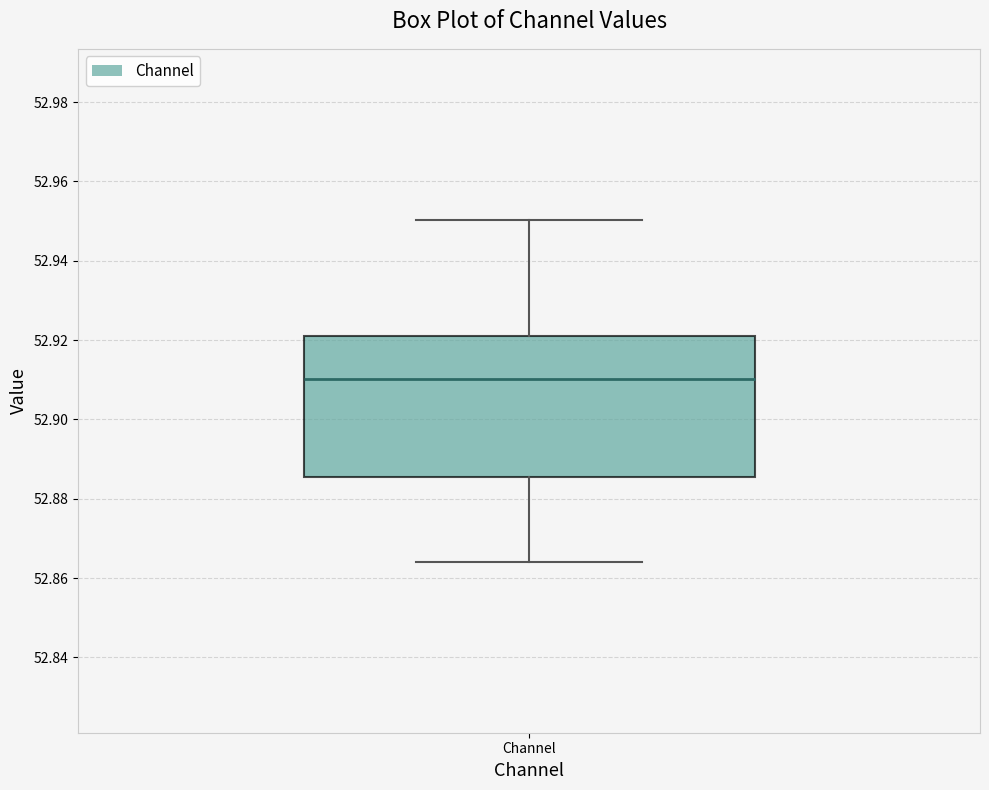

Transcribe this box plot: give where the median line is, the range the box spans, and where the two whiskers end, as read against the y-axis. The values are not printed on the chart, so give them approximately, as read against the axis.

median 52.910, box 52.886 to 52.922, whiskers 52.864 to 52.950